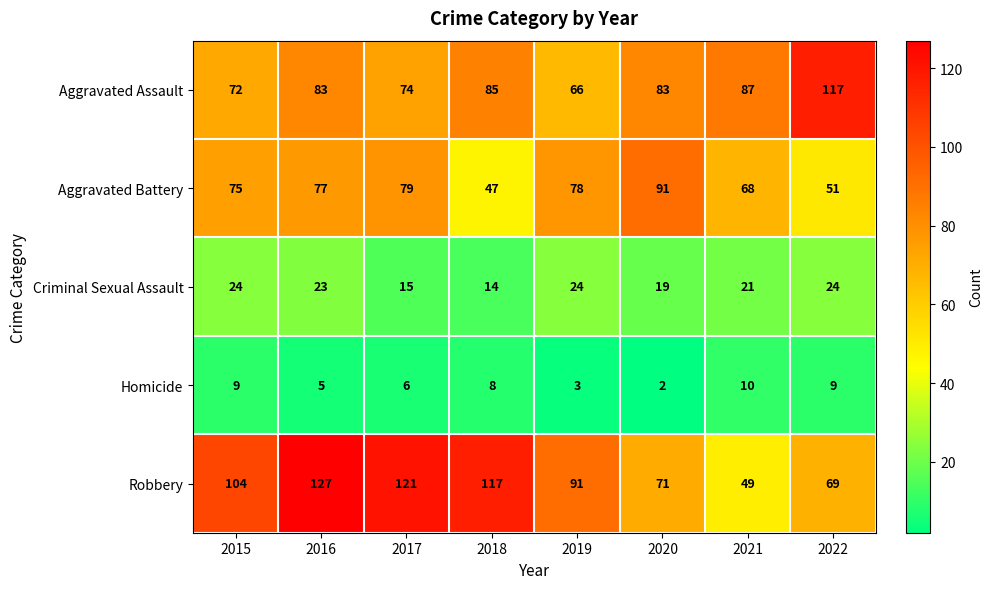

Which series has the largest total across all categories?

Robbery